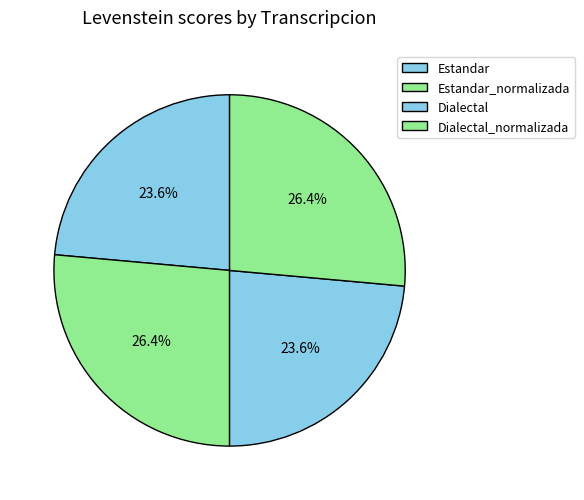

How many slices are in this pie chart?

4